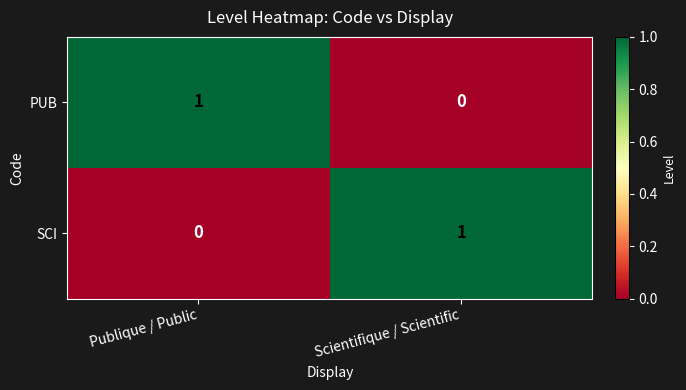

Where is PUB nearest to the value 0?

Scientifique / Scientific